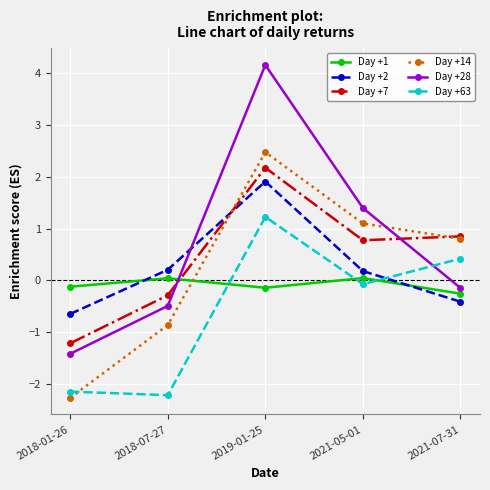

Where does the Day +14 series first go above 0?

2019-01-25